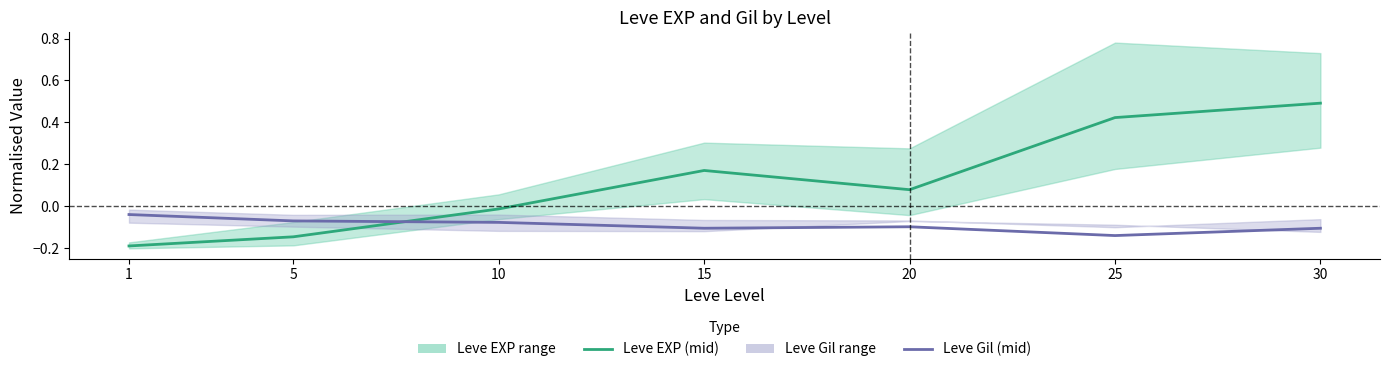

What is the difference between the Leve EXP (mid) values at 20 and 1?

0.3